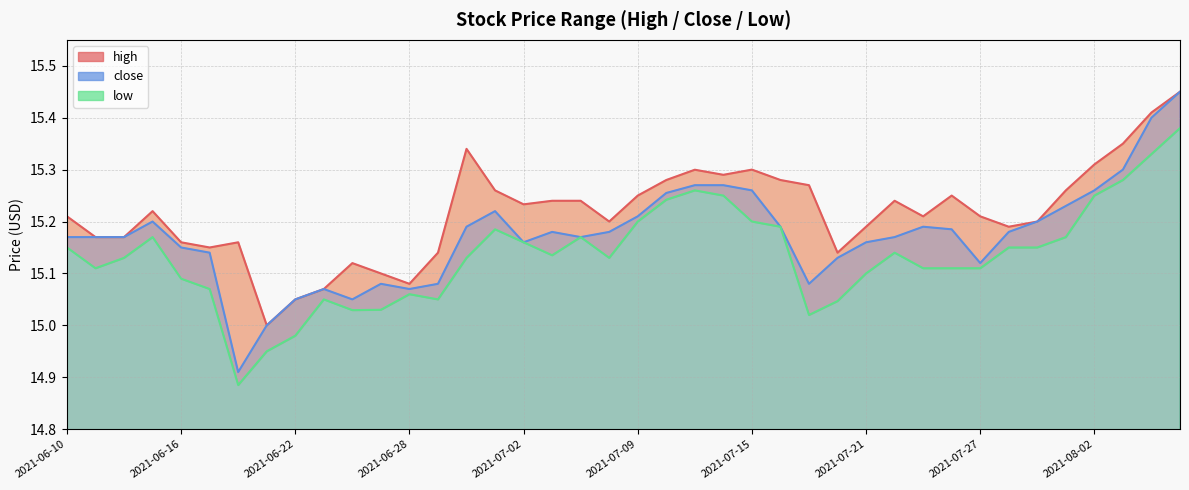

True or false: low and close cross at least once.

False